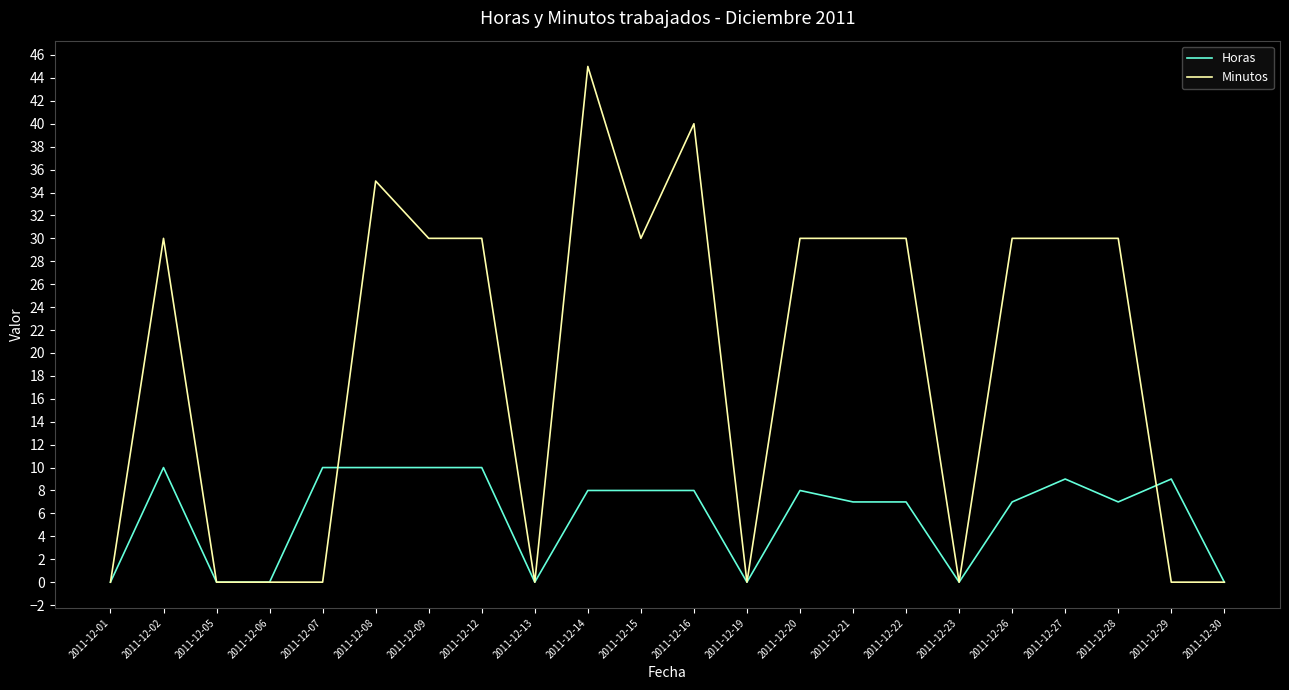

True or false: Minutos and Horas cross at least once.

True